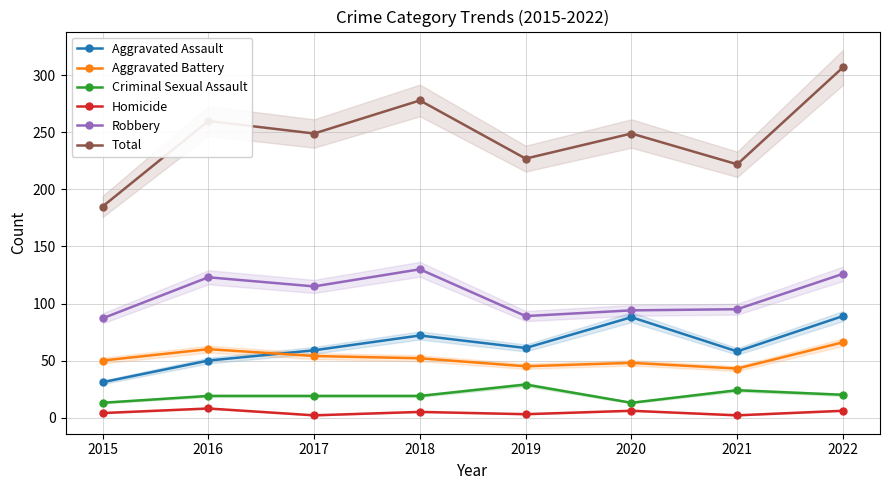

Reading left to right, list all the values displayed in this chart.

Aggravated Assault: 31	50	59	72	61	88	58	89
Aggravated Battery: 50	60	54	52	45	48	43	66
Criminal Sexual Assault: 13	19	19	19	29	13	24	20
Homicide: 4	8	2	5	3	6	2	6
Robbery: 87	123	115	130	89	94	95	126
Total: 185	260	249	278	227	249	222	307